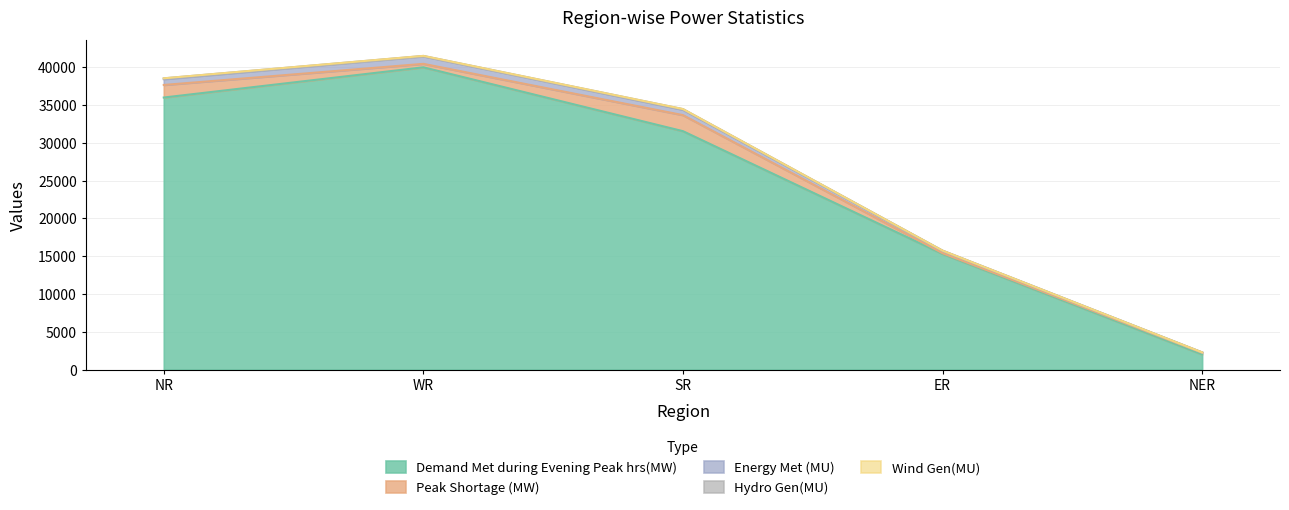

True or false: Peak Shortage (MW) has more than 1 points higher than both neighbors.

False